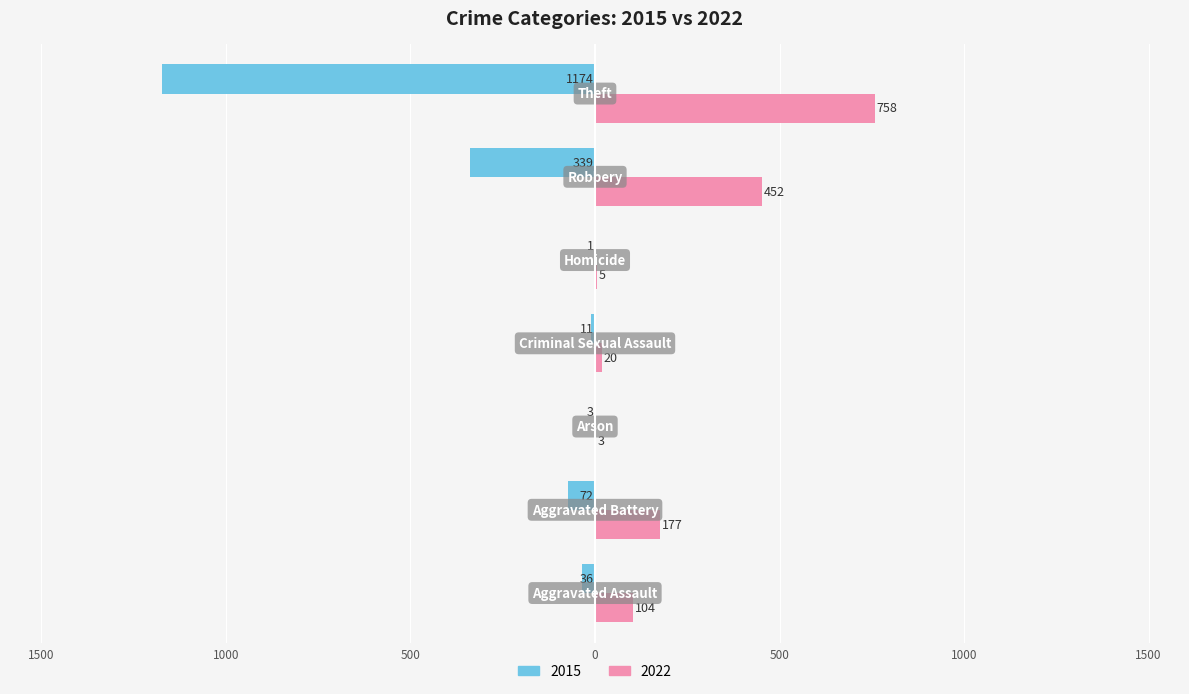

What is the difference between the maximum and second lowest values in the 2022 series?

753